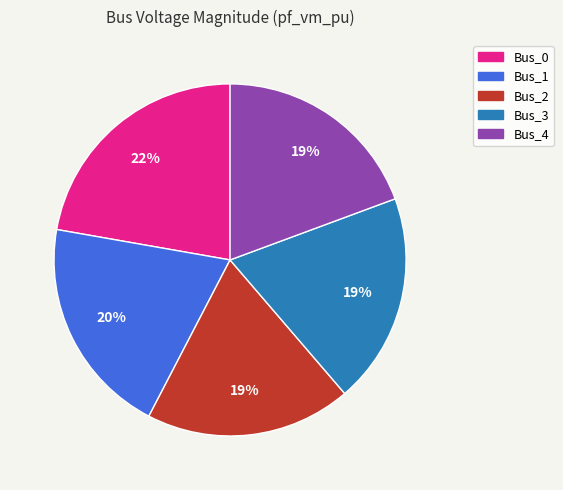

Count the number of slices in the pie.

5